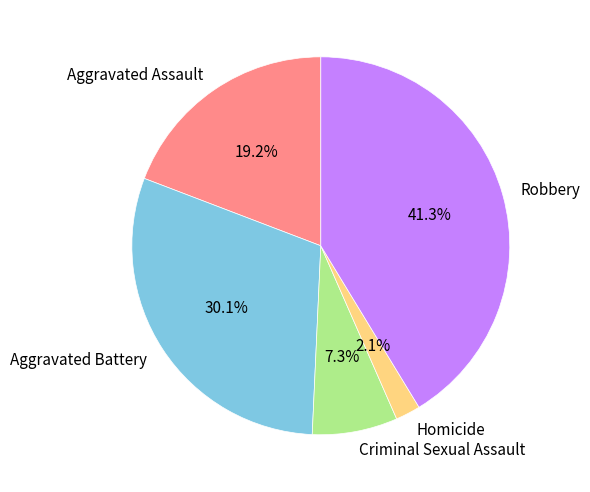

What percentage is the Homicide slice, to the nearest percent?

2%